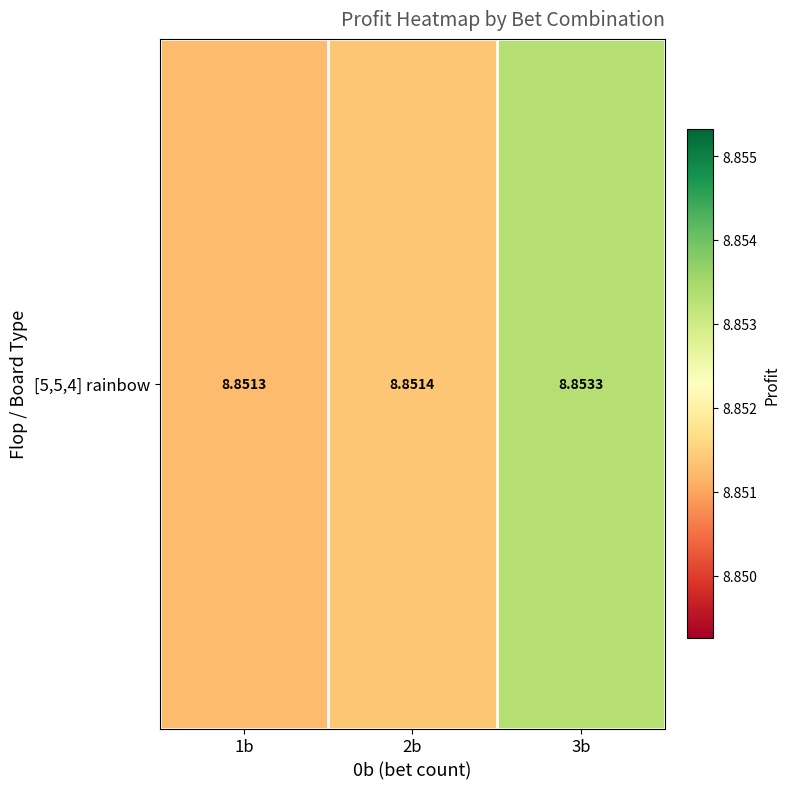

What is the smallest value displayed?

8.9